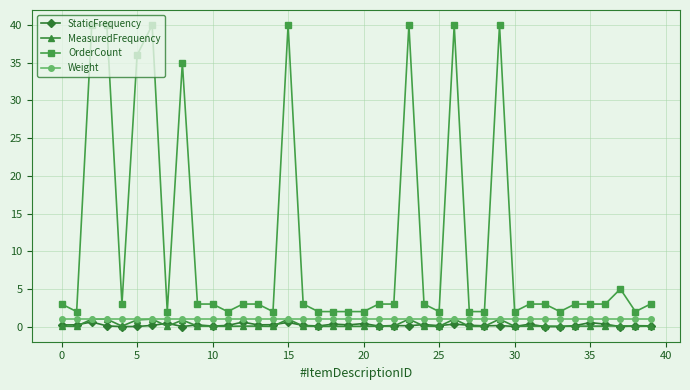

Count the number of categories in the chart.

40